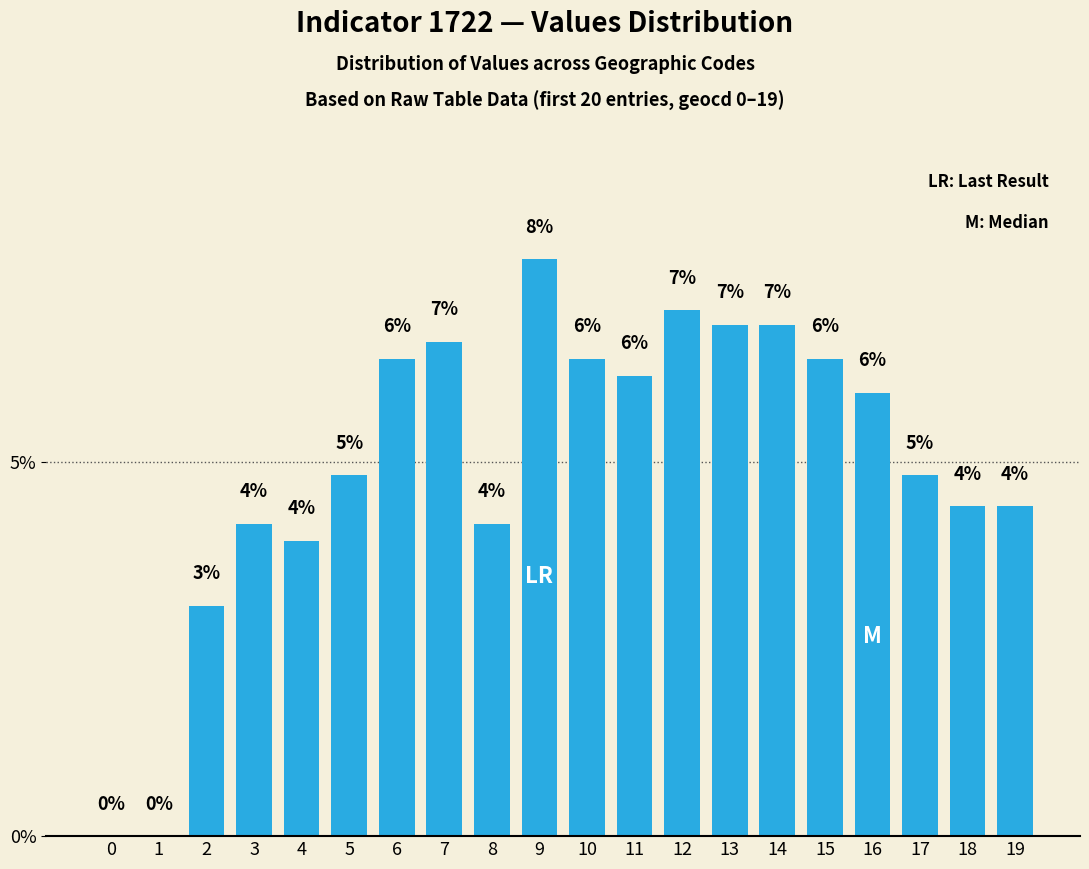

Are the bars horizontal?

No